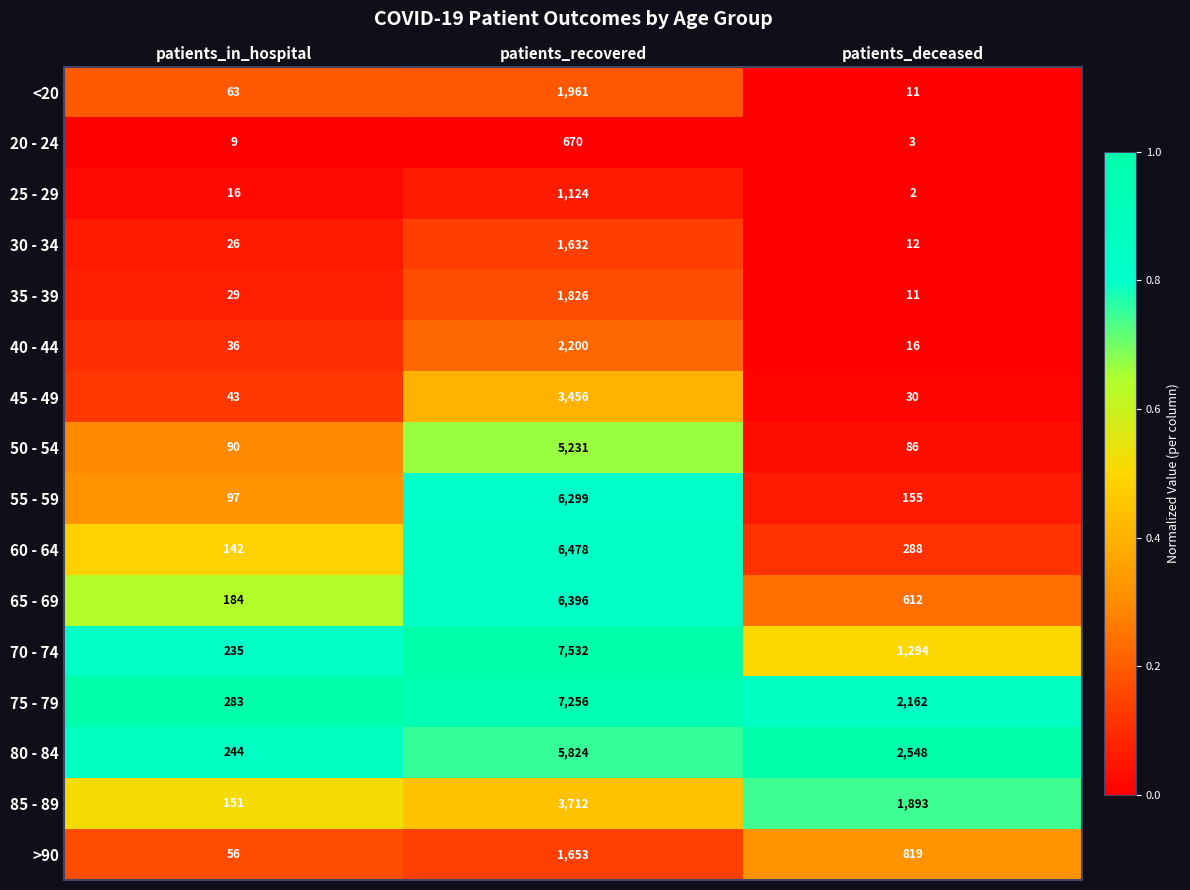

What is the spread (max minus min) of values at patients_recovered?

6862